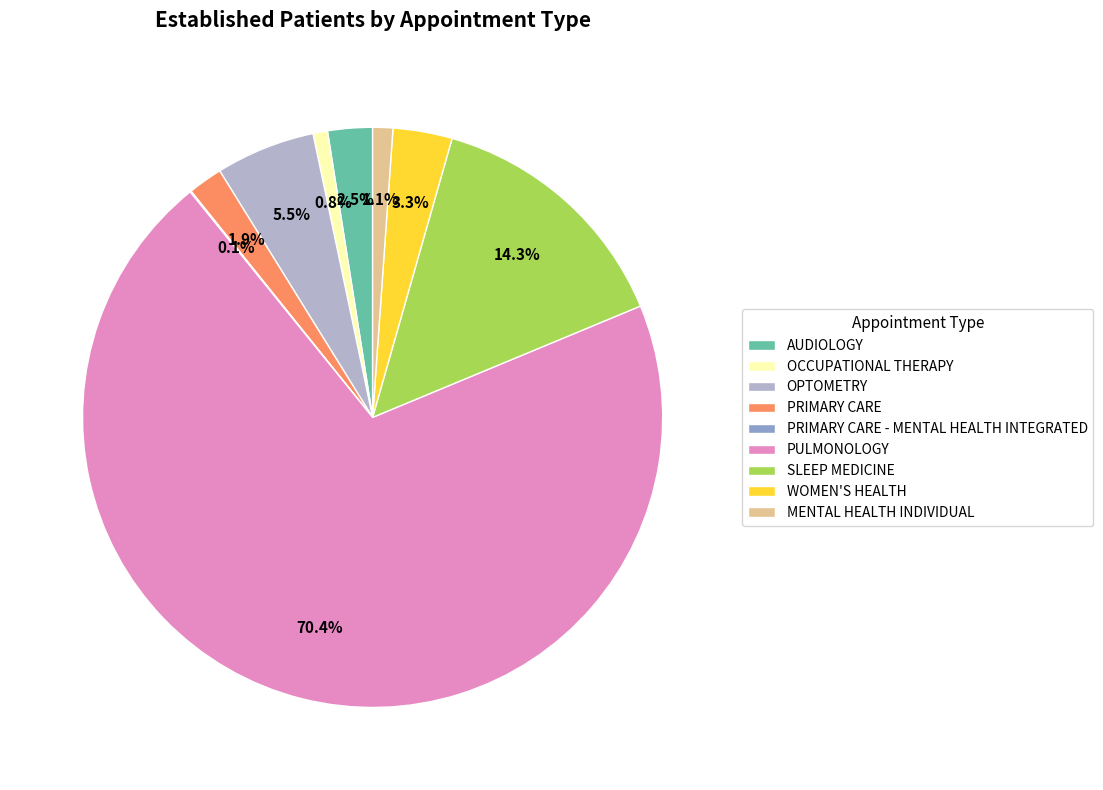

Which category accounts for the majority?

PULMONOLOGY